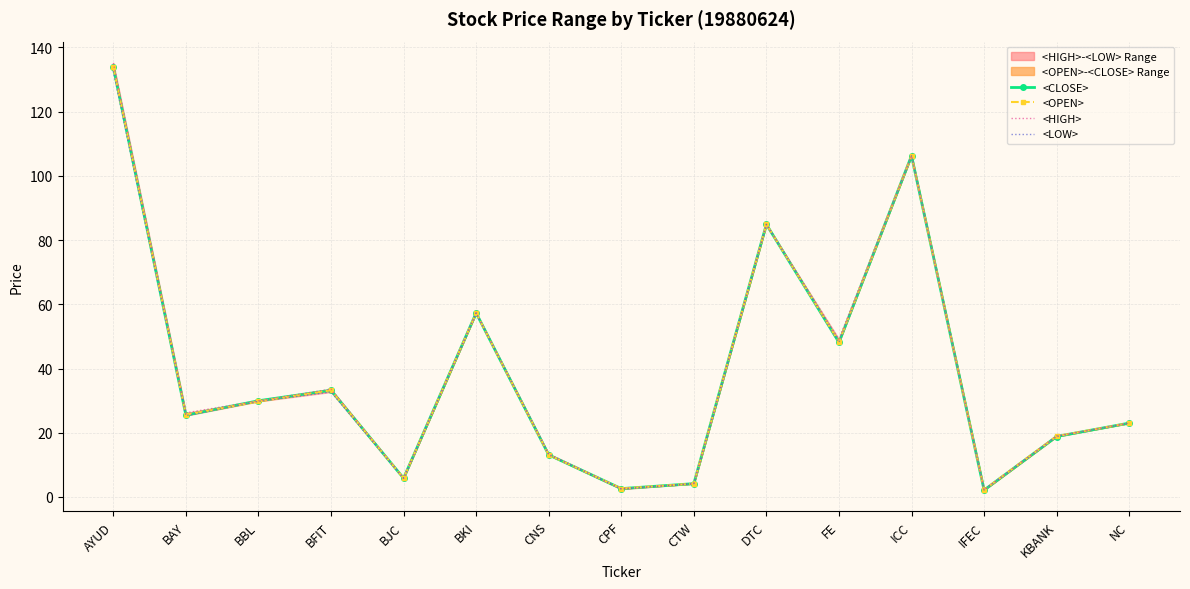

At which label is <HIGH> closest to 68?

BKI